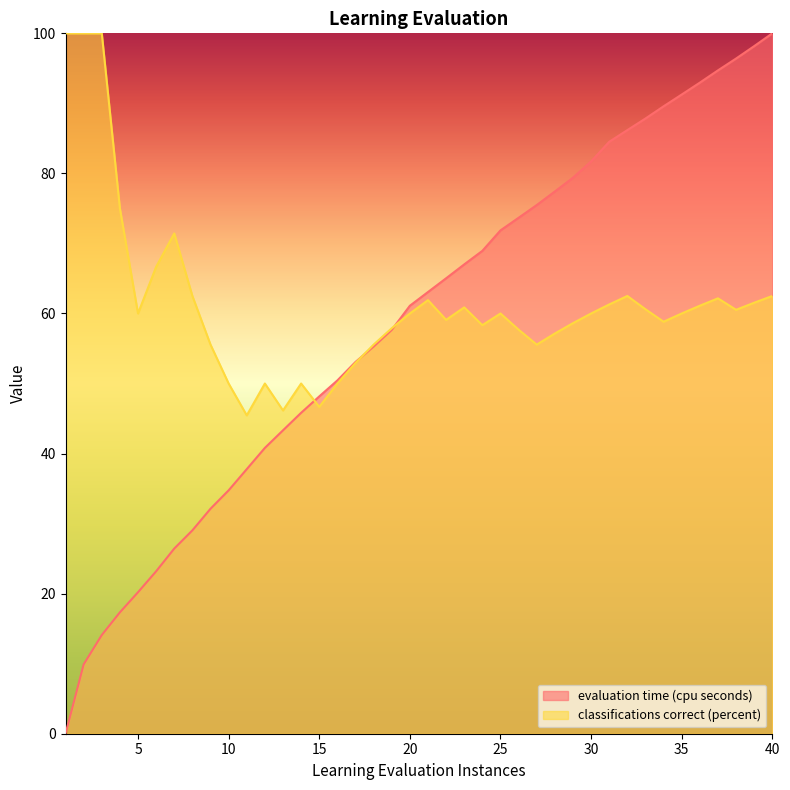

Rank the series by their average value, from highest to lowest.

classifications correct (percent), evaluation time (cpu seconds)